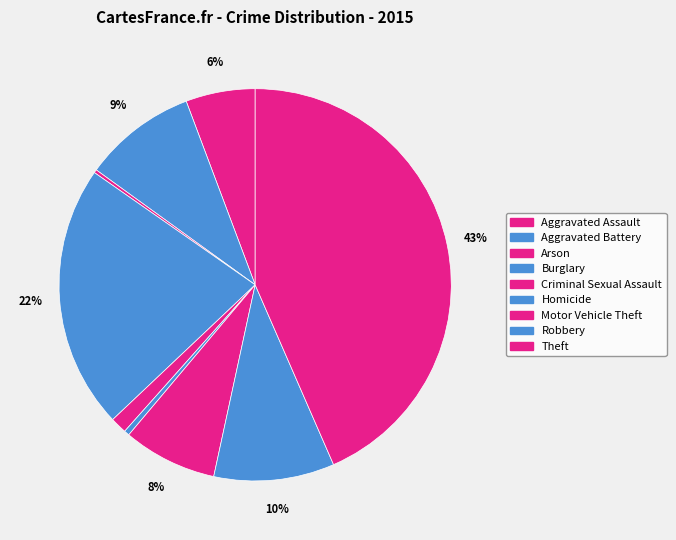

How many segments does this pie chart have?

9